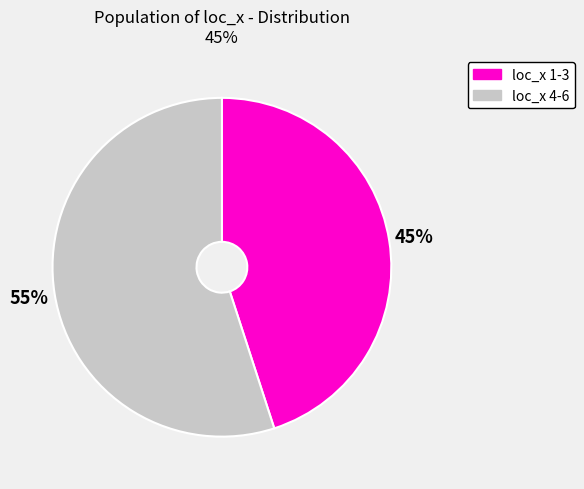

Rank the categories by value from lowest to highest.

loc_x 1-3, loc_x 4-6